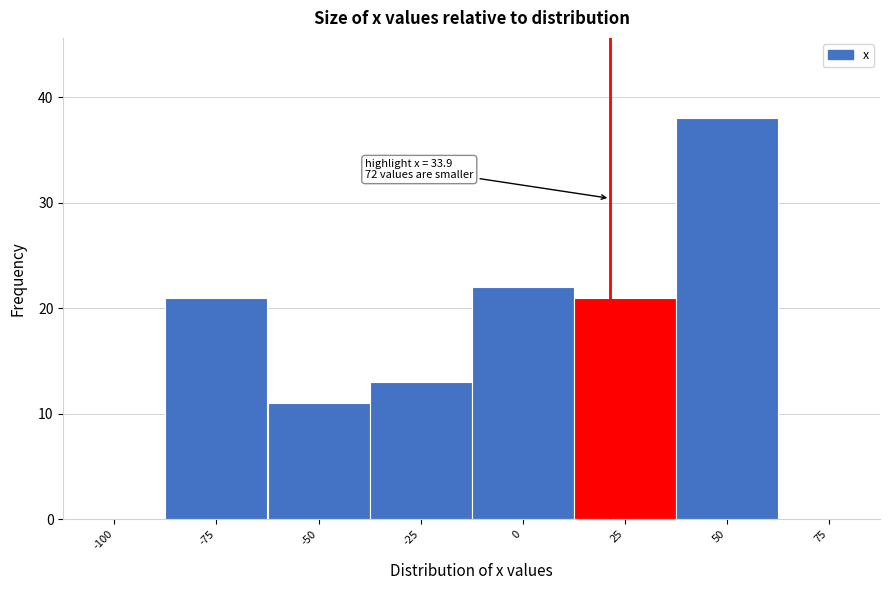

Reading left to right, what are all the values shown in this chart?

-100=0	-75=21	-50=11	-25=13	0=22	25=21	50=38	75=0